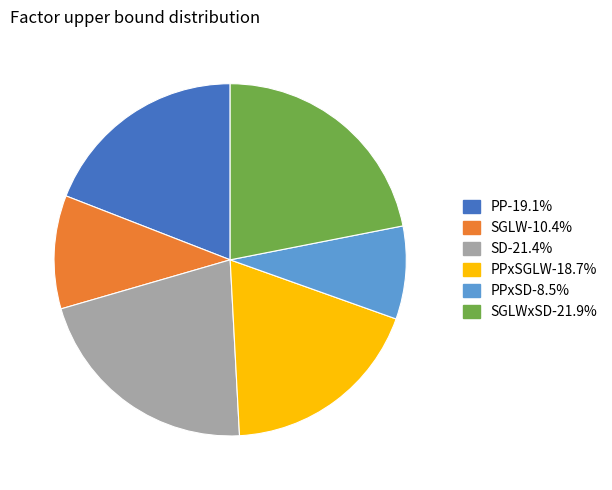

Is the sum of PP-19.1% and SD-21.4% greater than half?

No